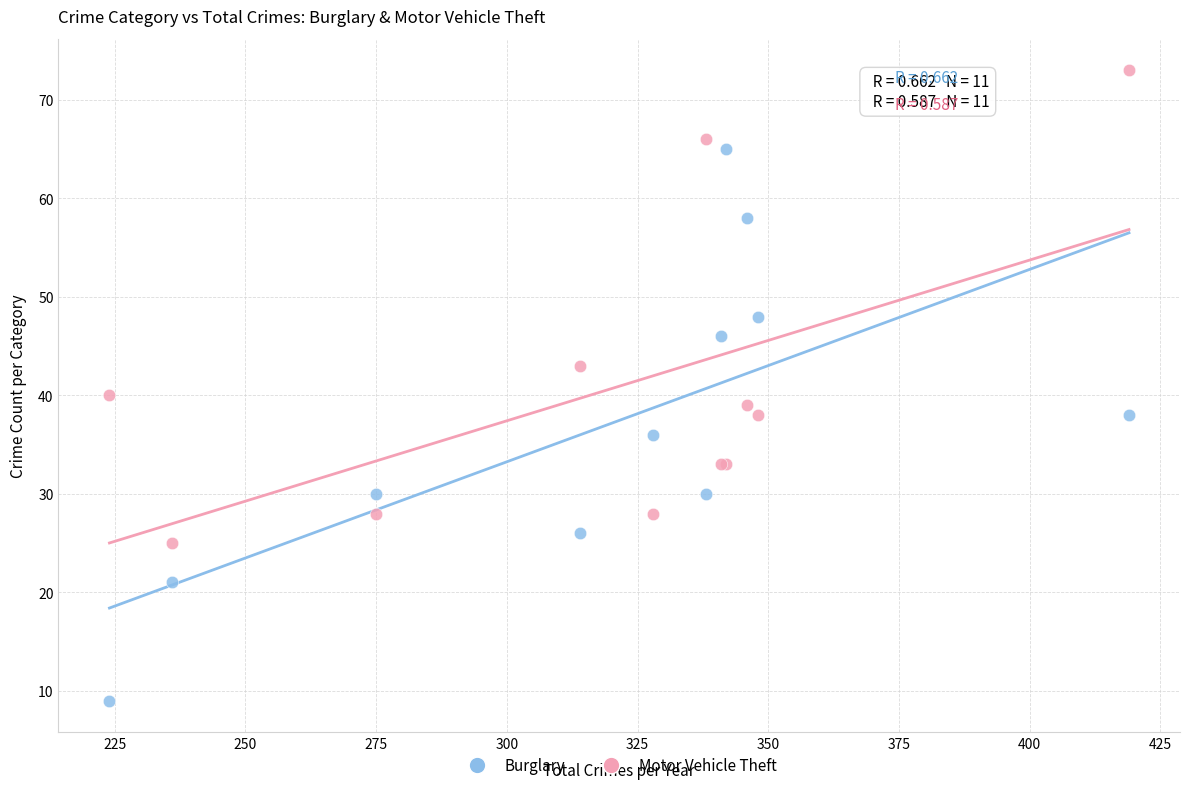

Which series contains the highest Y value?

Motor Vehicle Theft